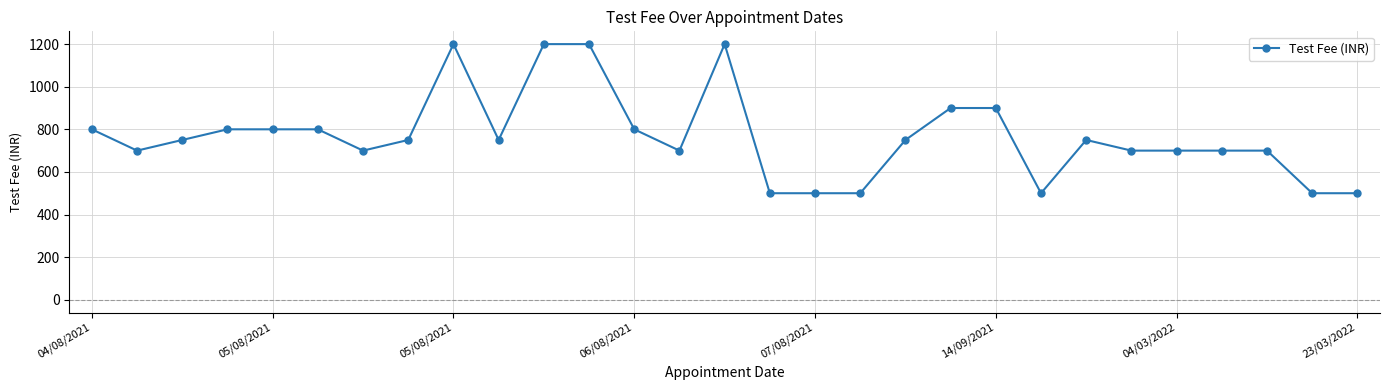

What is the smallest value displayed?

500